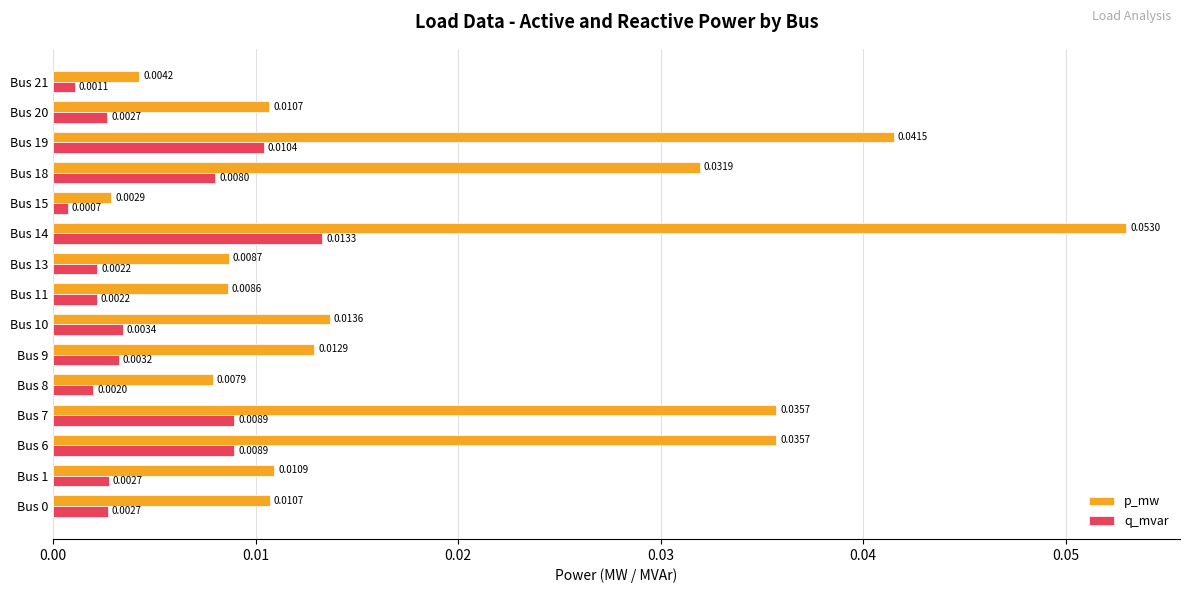

At which category is the sum across all series the highest?

Bus 14